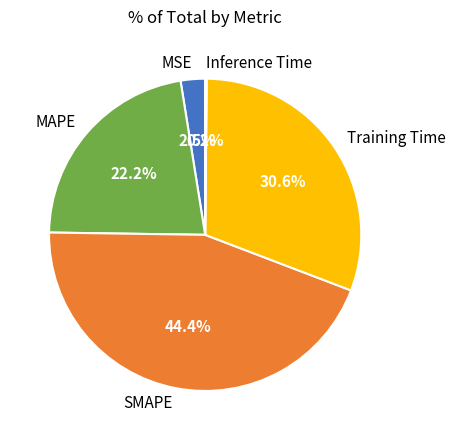

The Training Time slice represents 31% of the pie. True or false?

True